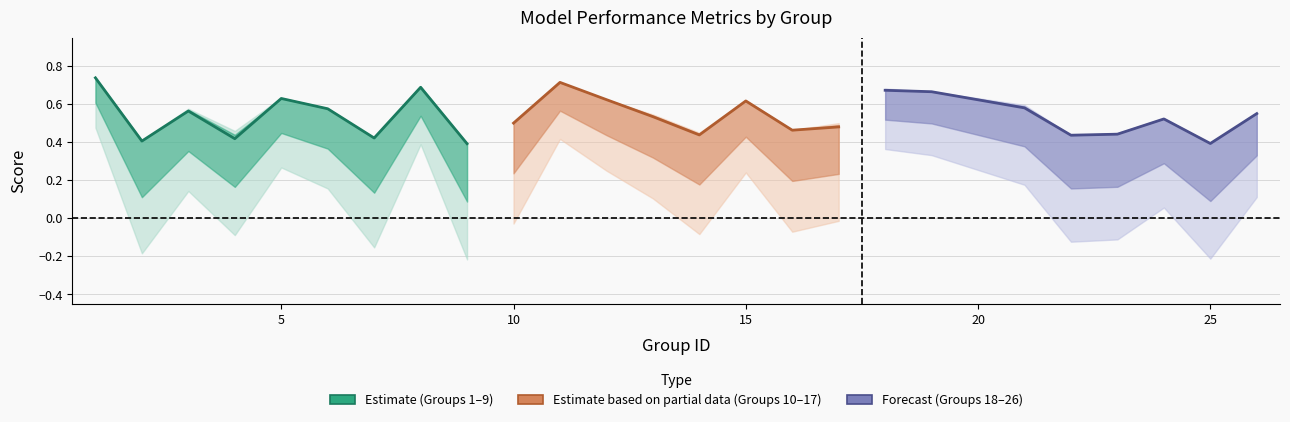

How many interior local valleys does the accuracy series have?

8